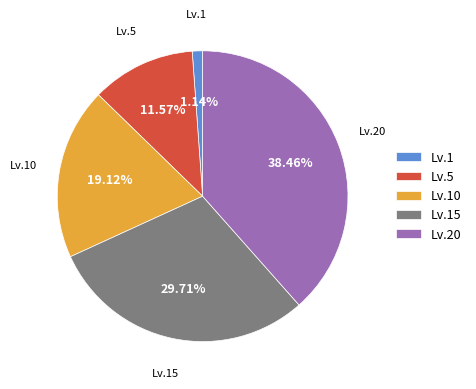

Is there any slice that represents more than half of the pie?

No